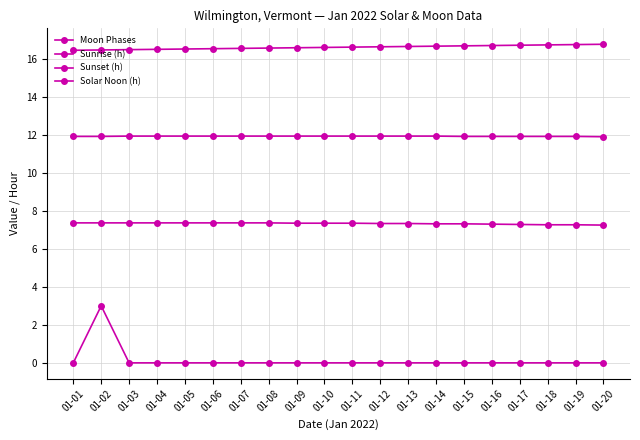

How many series are shown in this chart?

4